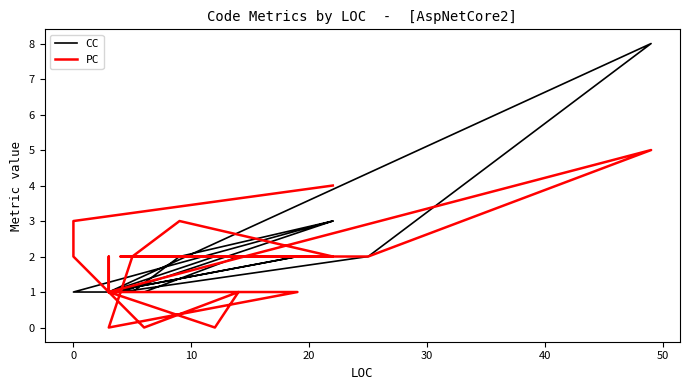

True or false: PC has more than 2 interior local peaks.

True